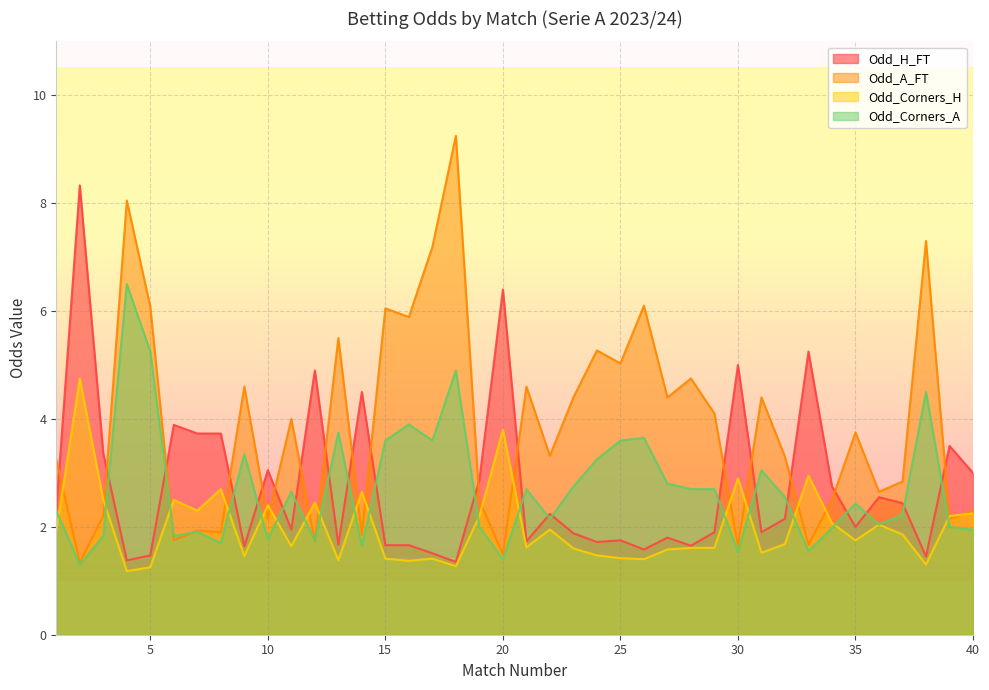

Which series changed the most between 24 and 37?

Odd_A_FT